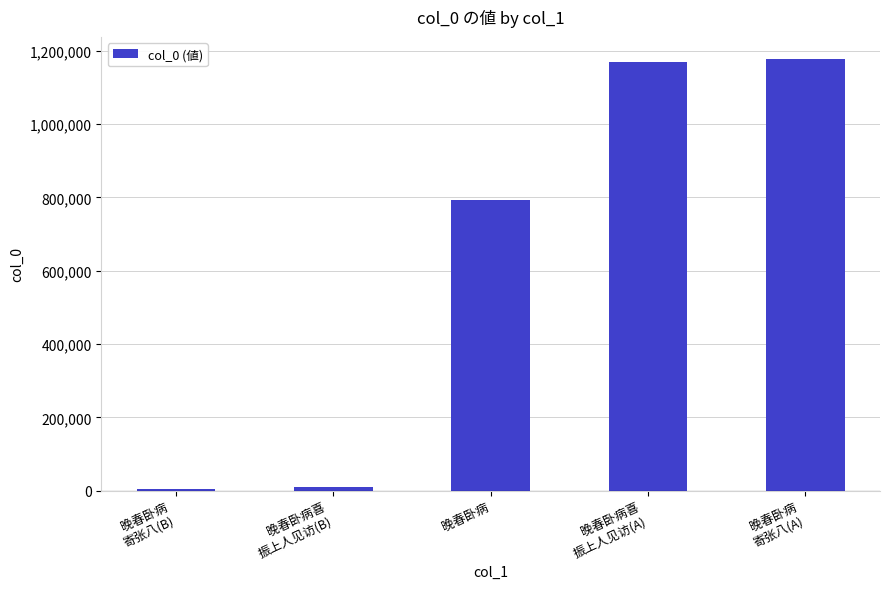

What is the greatest value displayed?

1178630